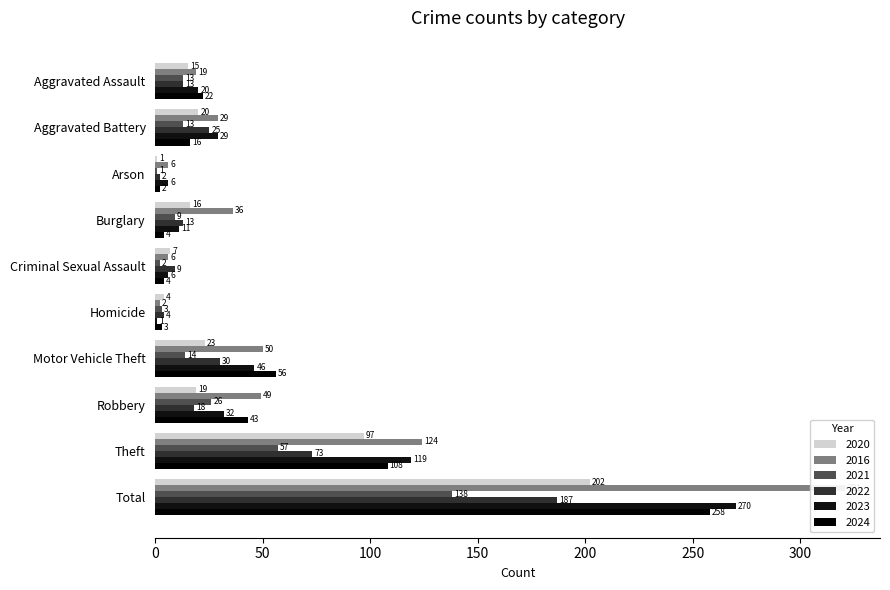

Reading right to left, list all the values displayed in this chart.

2020: 202	97	19	23	4	7	16	1	20	15
2016: 321	124	49	50	2	6	36	6	29	19
2021: 138	57	26	14	3	2	9	1	13	13
2022: 187	73	18	30	4	9	13	2	25	13
2023: 270	119	32	46	1	6	11	6	29	20
2024: 258	108	43	56	3	4	4	2	16	22